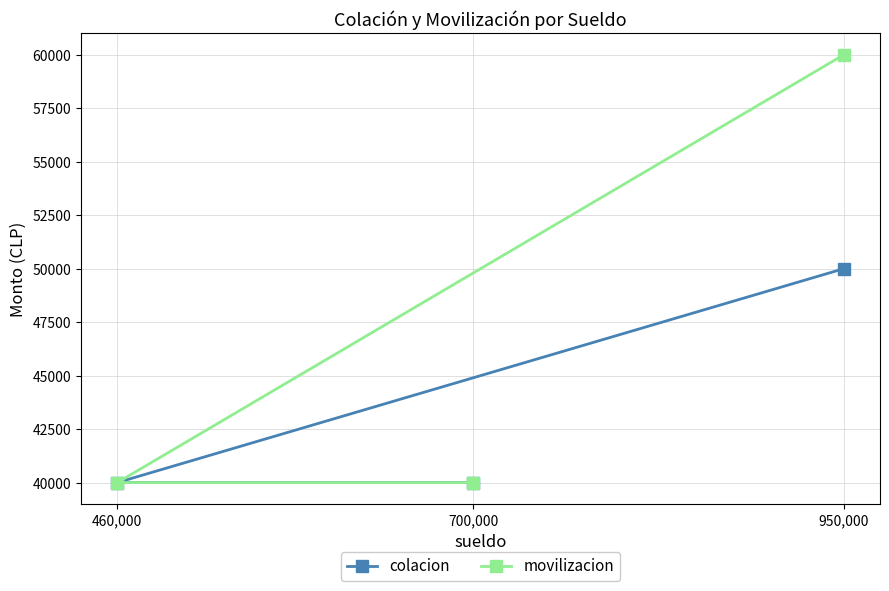

What is the difference between the maximum and minimum values in the colacion series?

10000